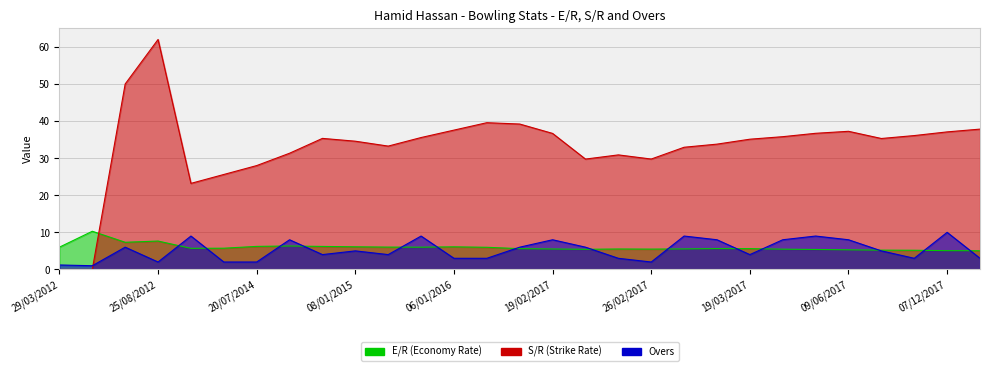

How many values in the S/R (Strike Rate) series are below 35?

13